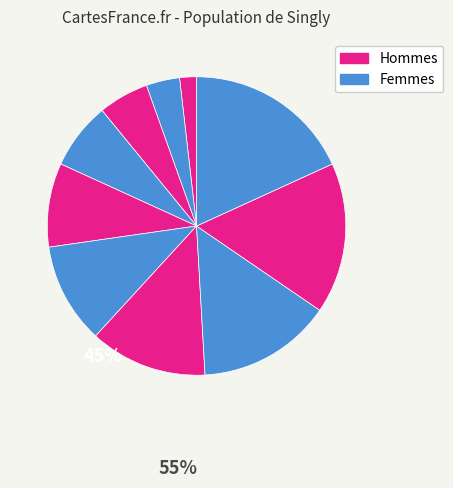

How many slices are in this pie chart?

10